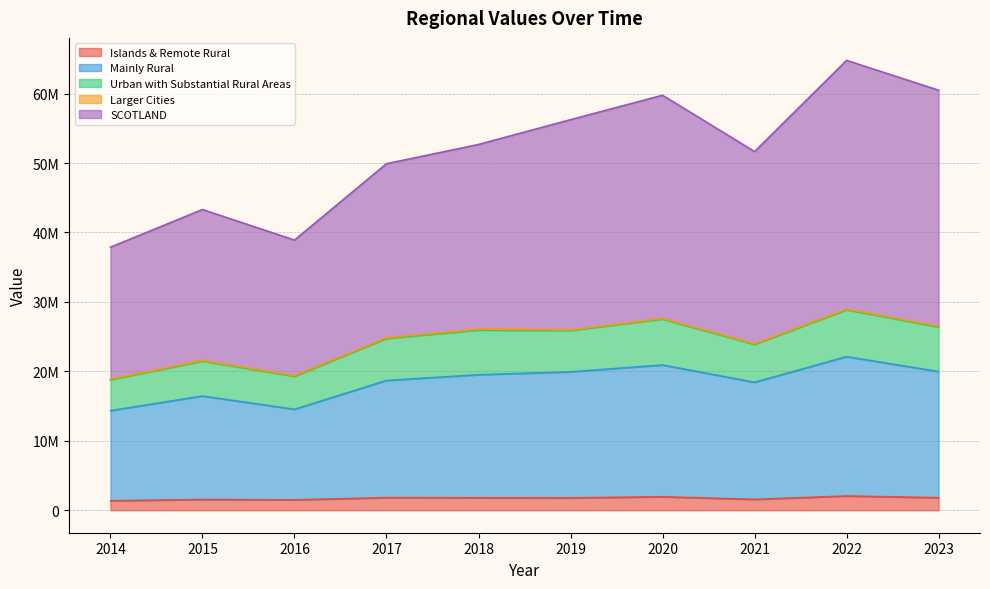

Is the value of SCOTLAND at 2021 greater than the value of Islands & Remote Rural at 2016?

Yes